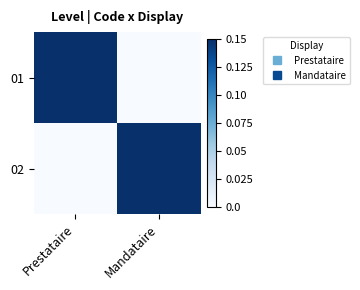

List the series in order of their peak value, highest first.

01, 02